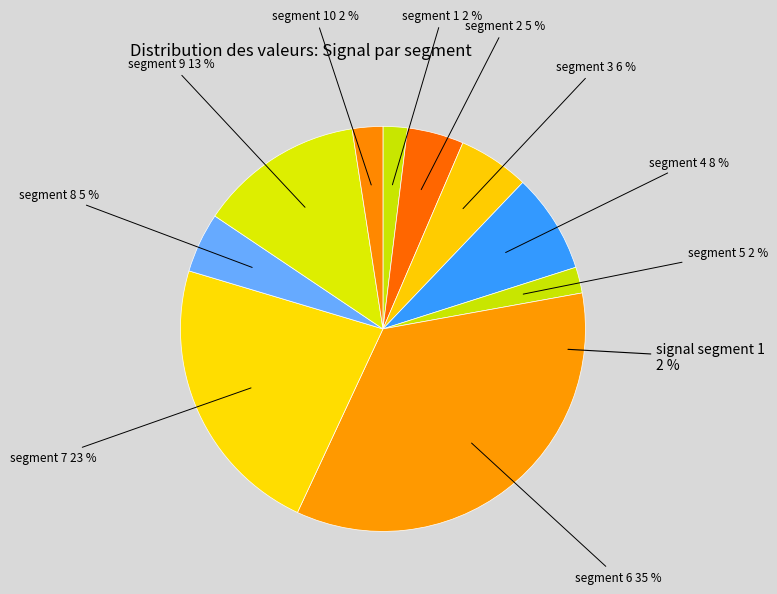

To the nearest percent, what percentage of the pie is signal segment 8?

5%